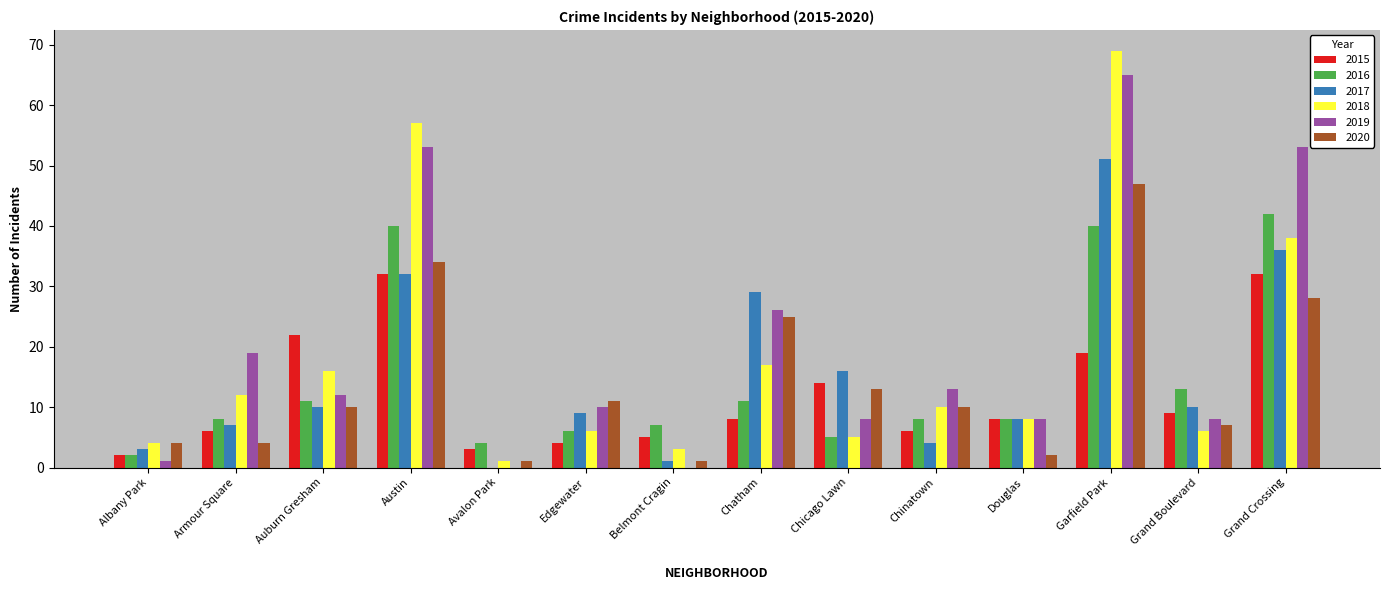

What is the sum of all 2015 values?

170